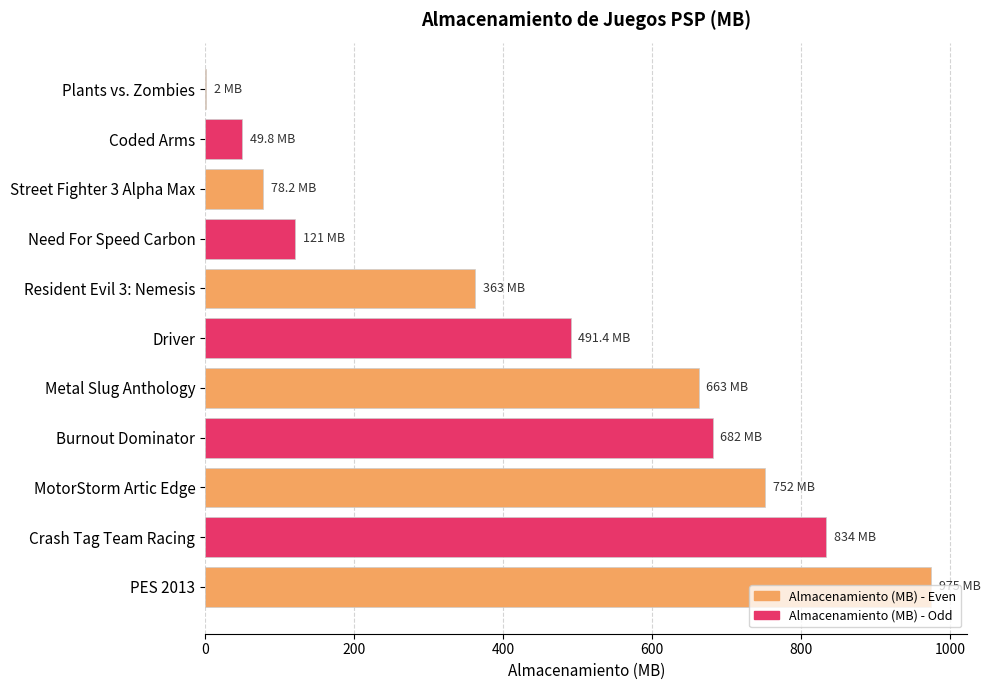

What is the greatest value displayed?

975.0